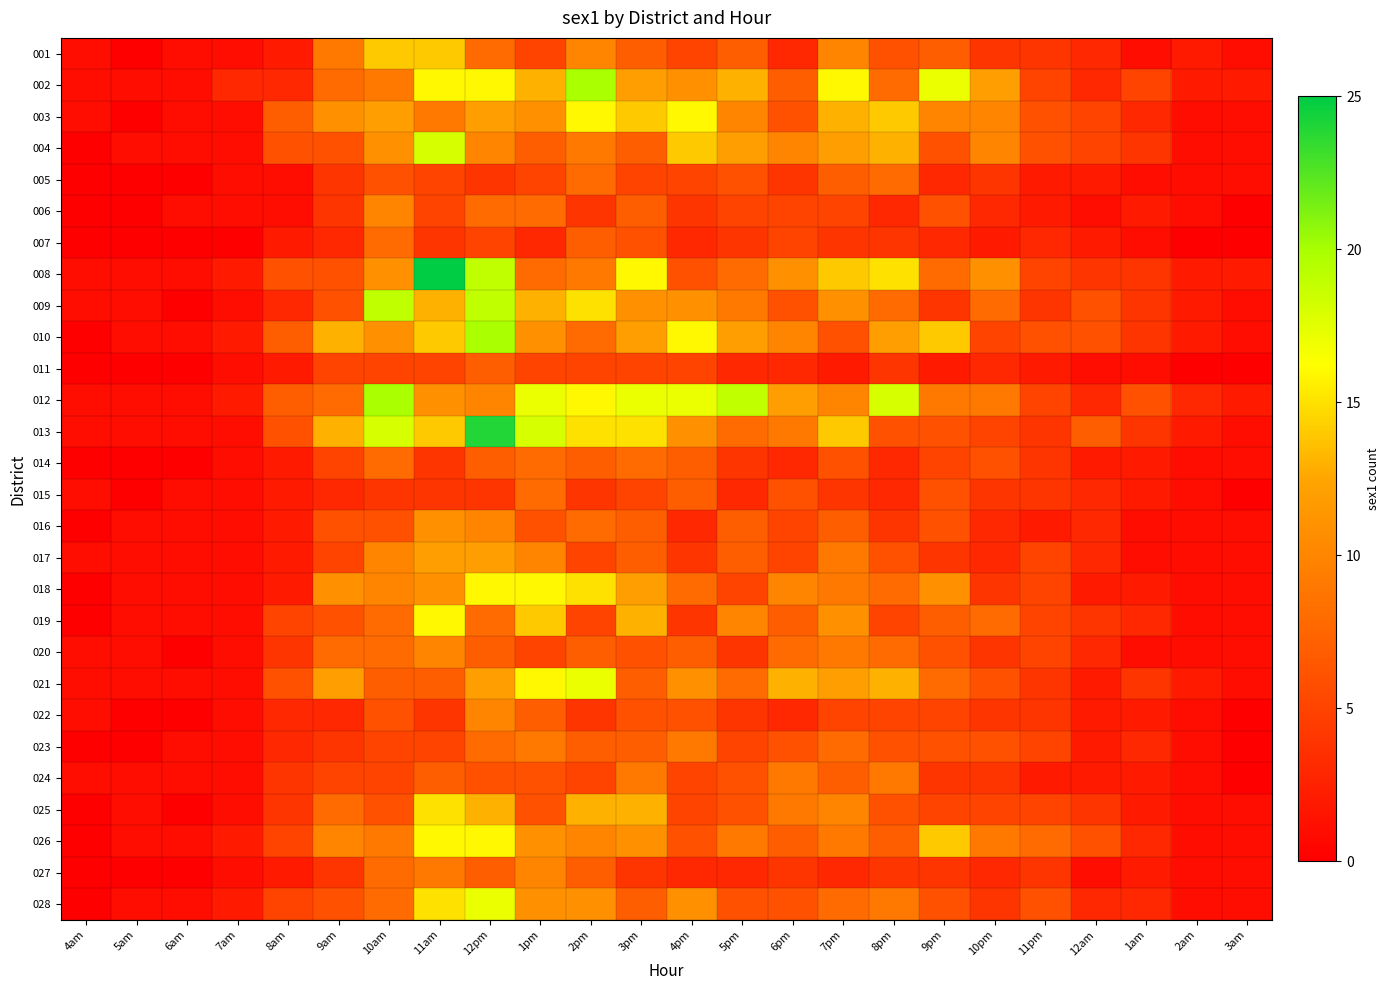

How many series are shown in this chart?

28